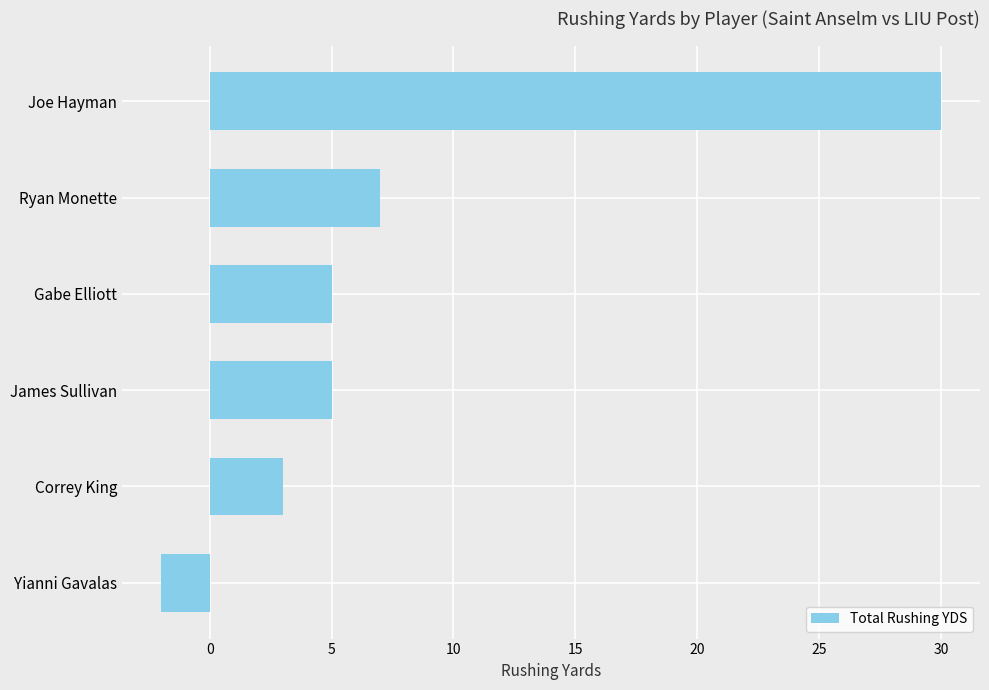

At which label is the value closest to 14?

Ryan Monette